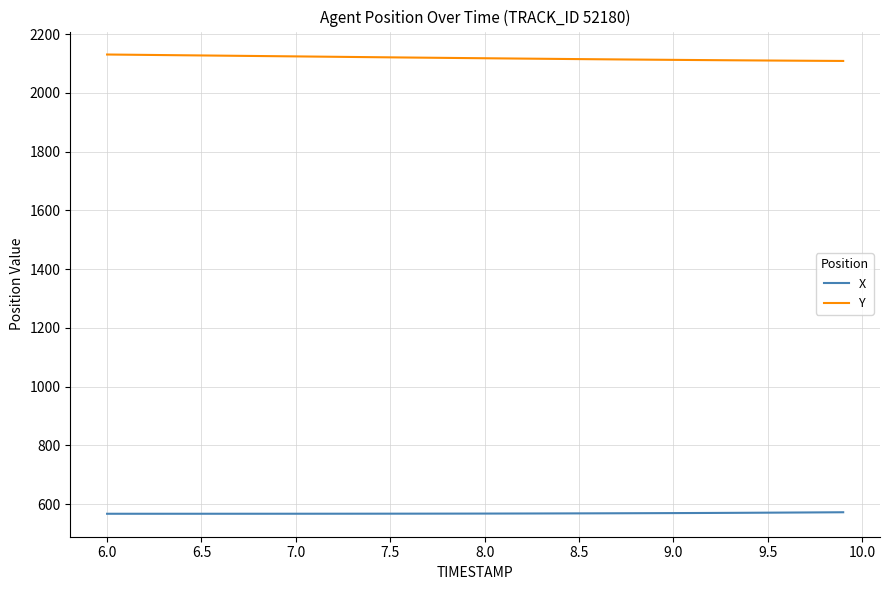

True or false: Y and X cross at least once.

False